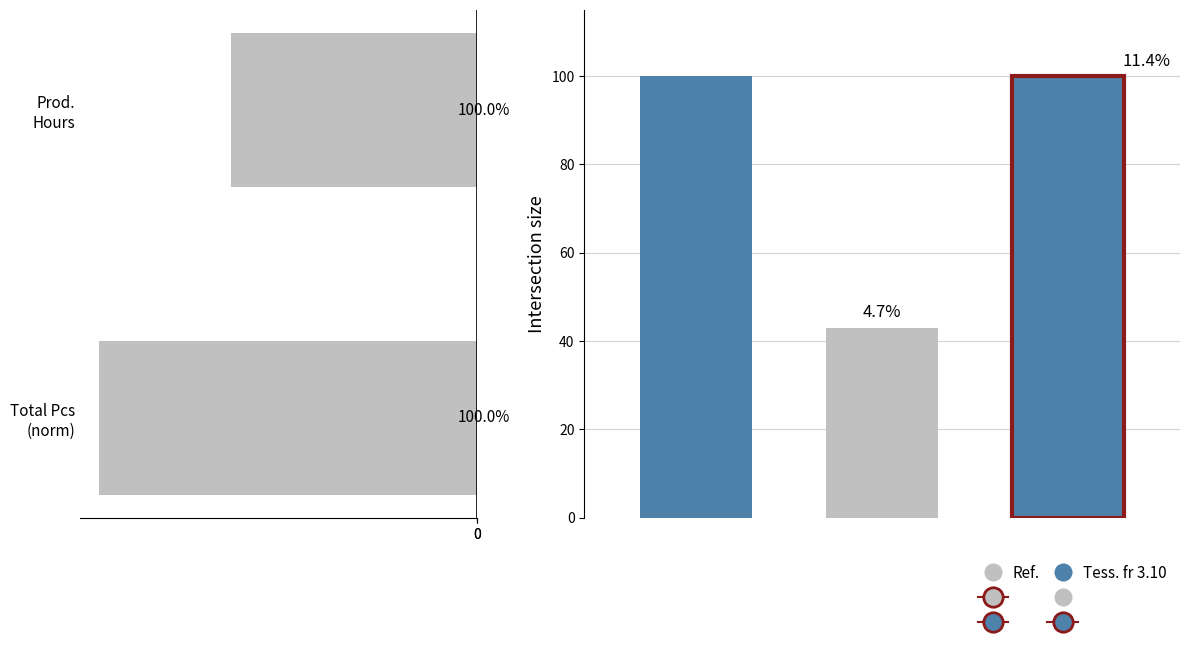

Rank the categories by value from lowest to highest.

Prod. Hours, Total Pcs (norm)